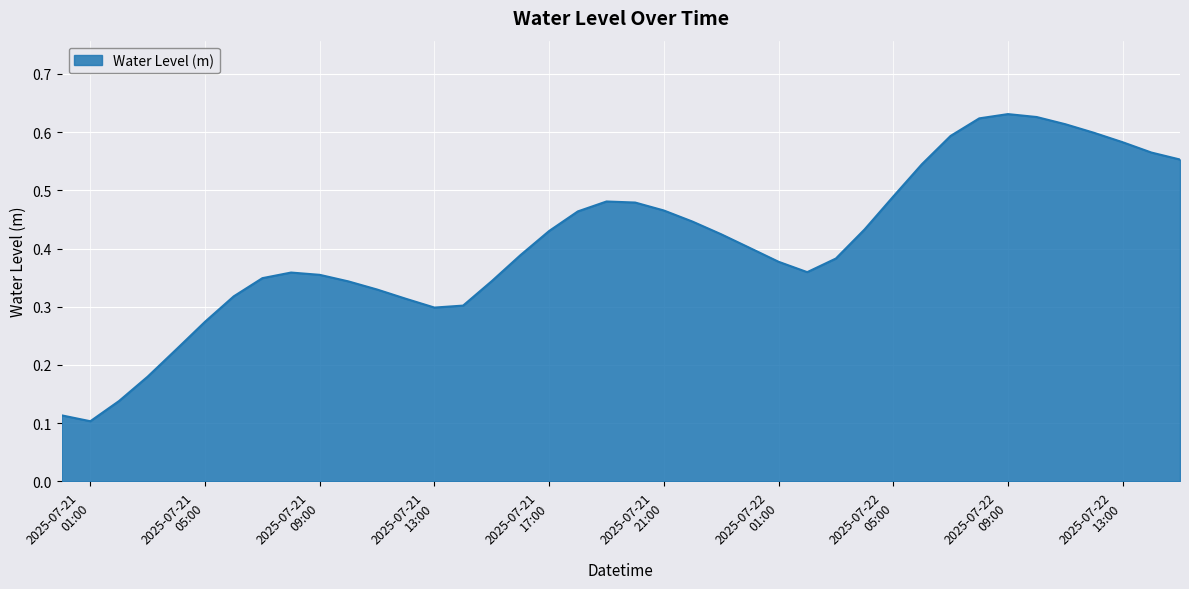

What is the label of the 22nd point from the left?

2025-07-21 21:00